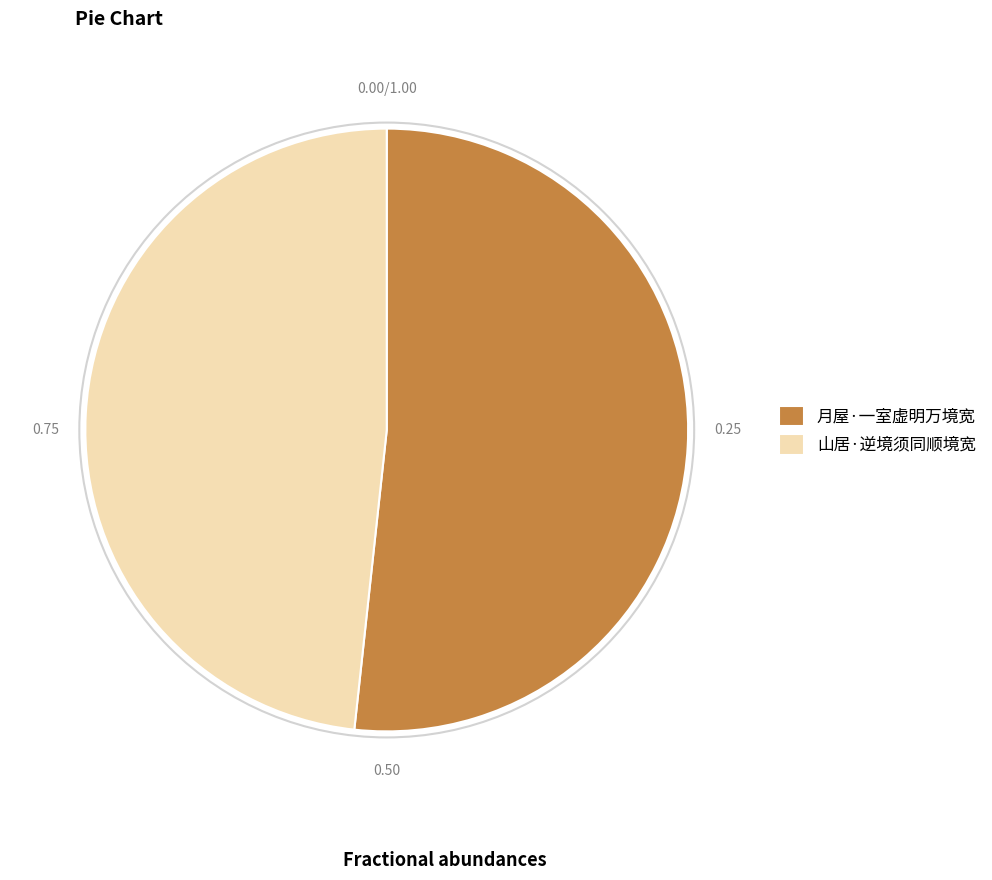

The 山居·逆境须同顺境宽 slice represents 58% of the pie. True or false?

False